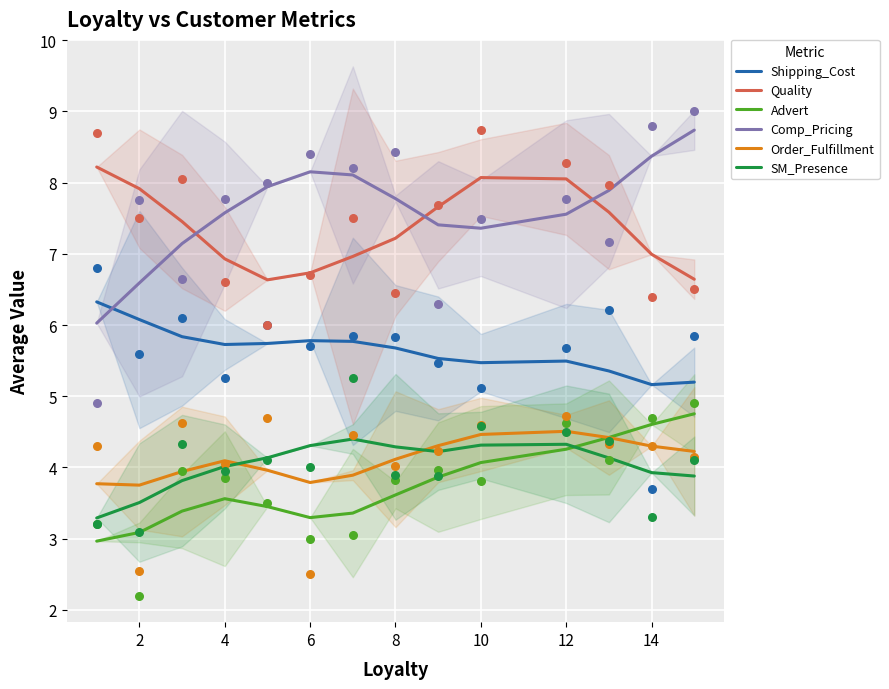

Which series contains the lowest Y value?

Advert